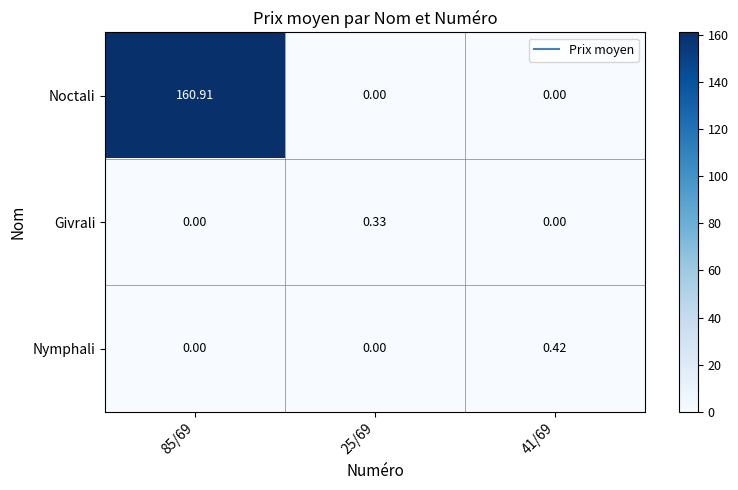

Which series has the largest total across all categories?

Noctali